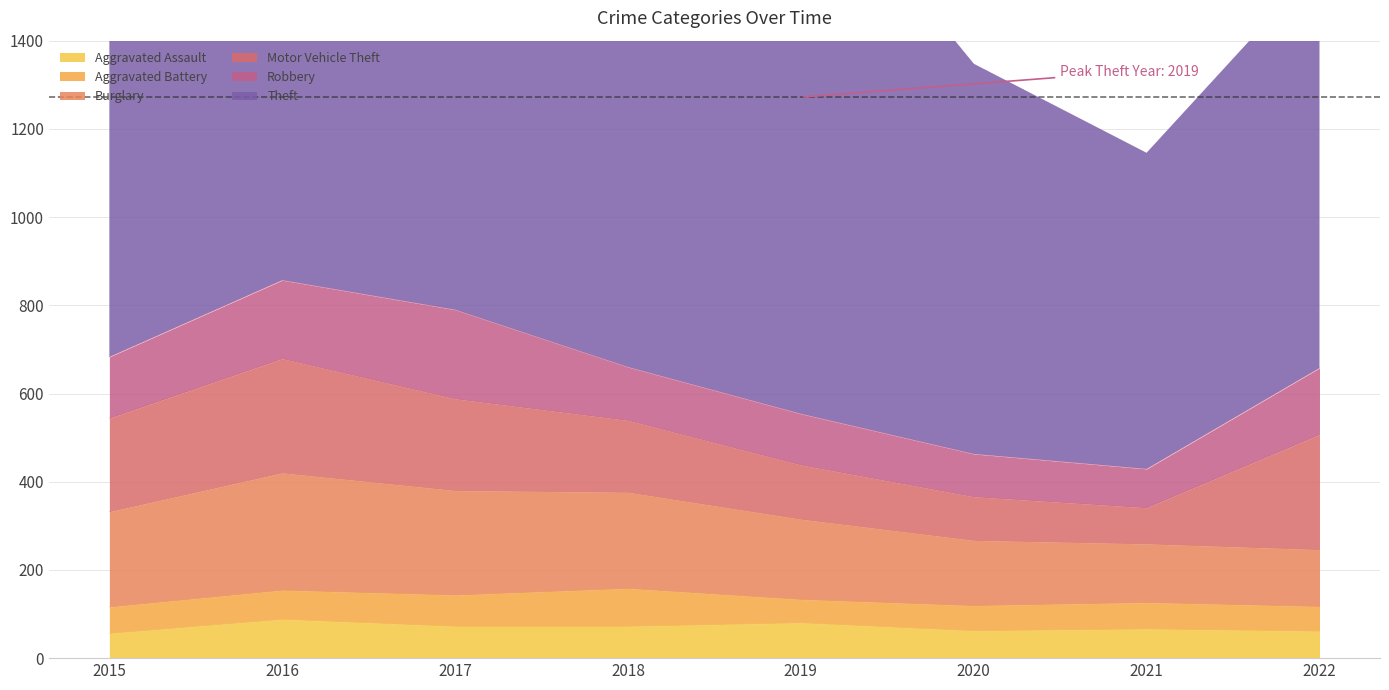

Which series has the largest range (max minus min)?

Theft